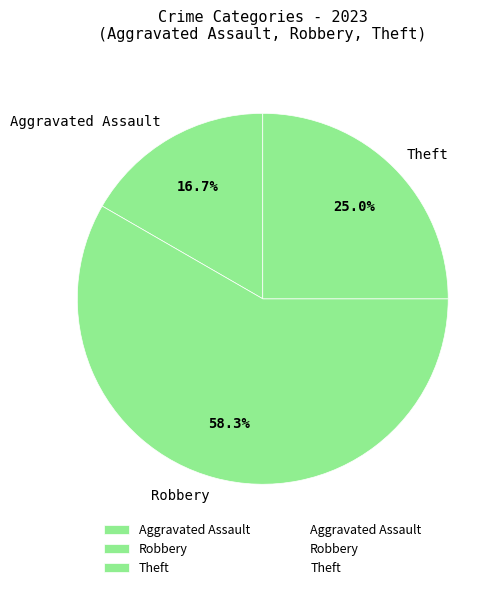

Approximately how many times larger is the value at Theft compared to Robbery?

0.4